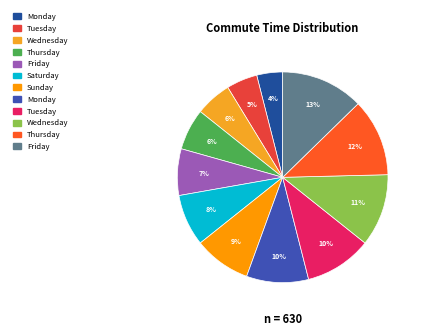

How many slices are in this pie chart?

12